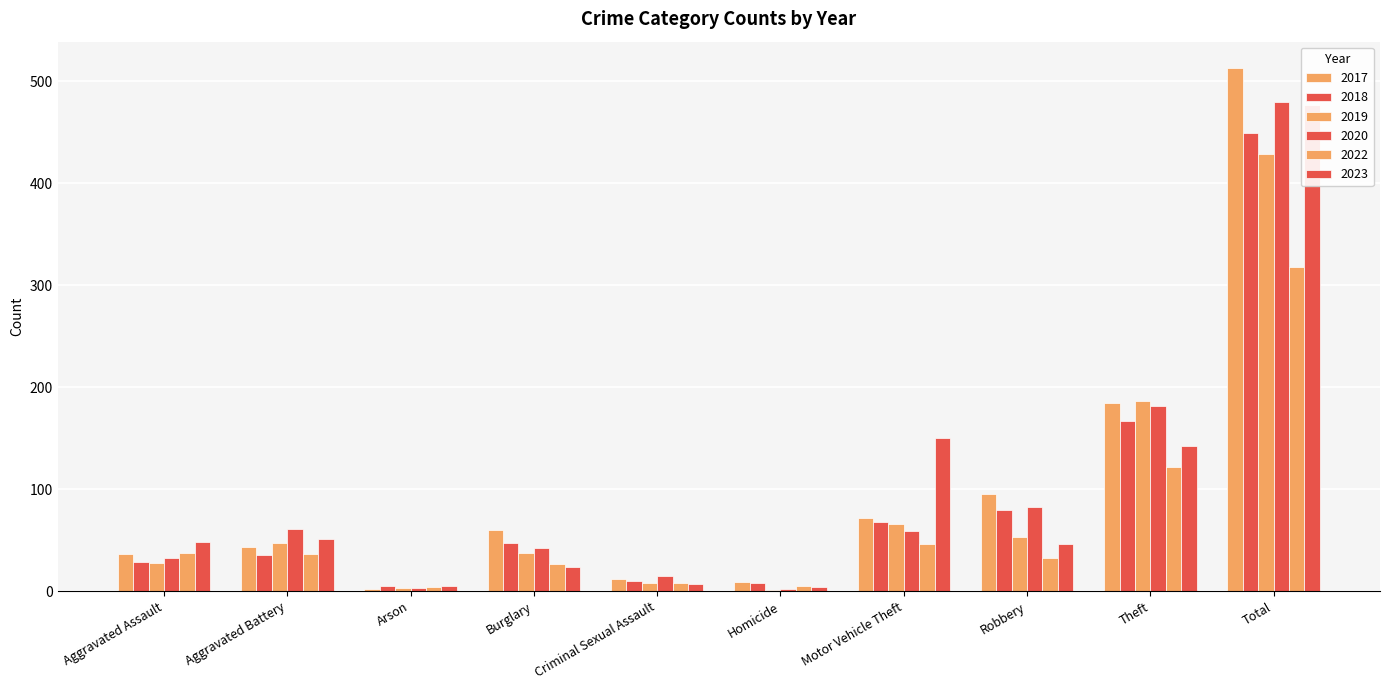

Count the number of data series in this chart.

6